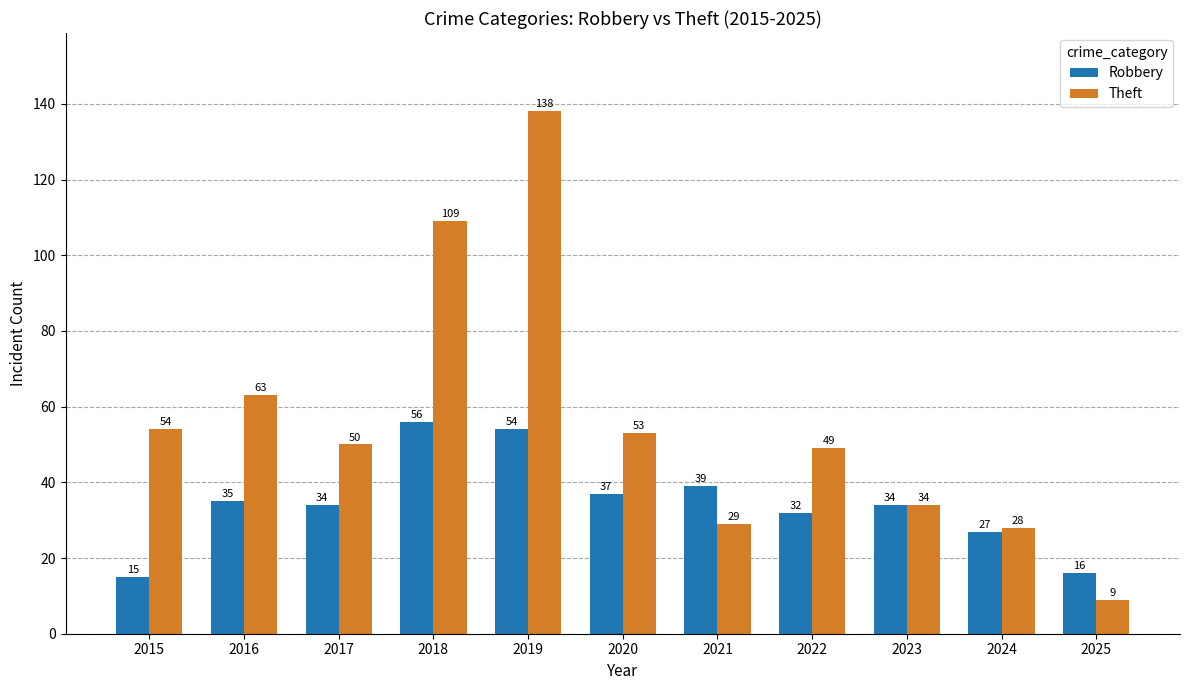

What is the difference between the highest and lowest values at 2015?

39